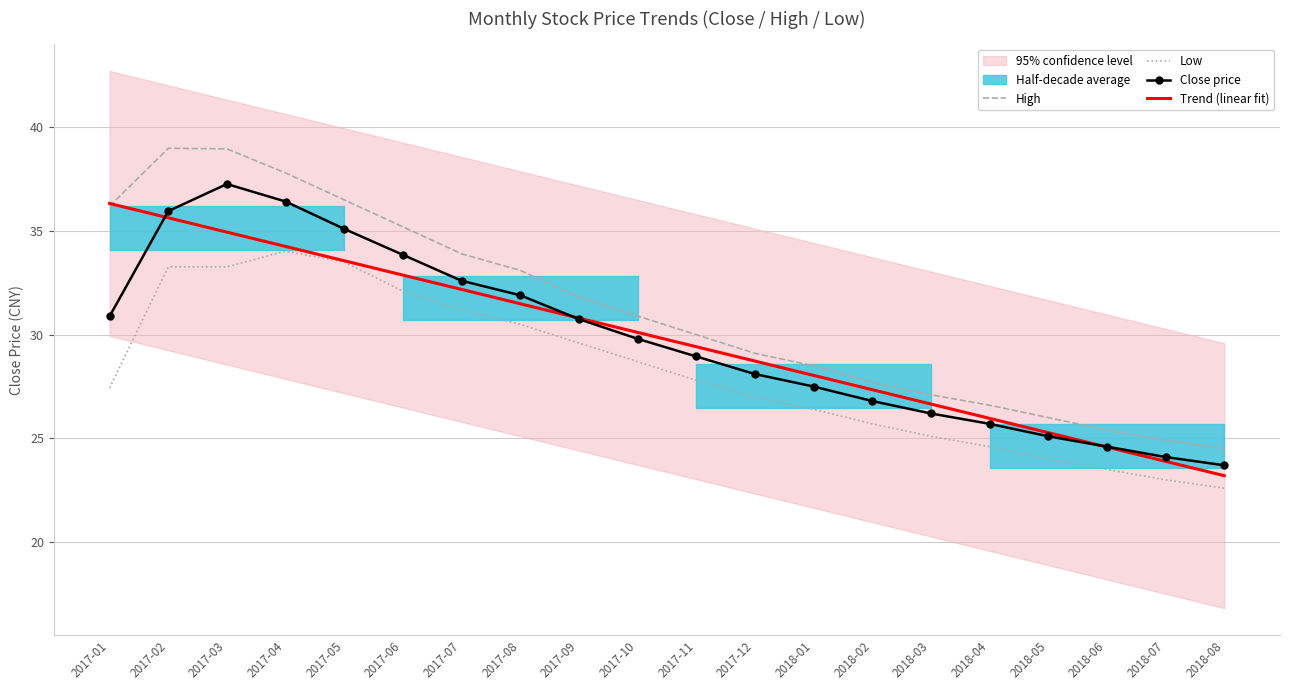

At which label does Trend (linear fit) first exceed 30?

2017-01